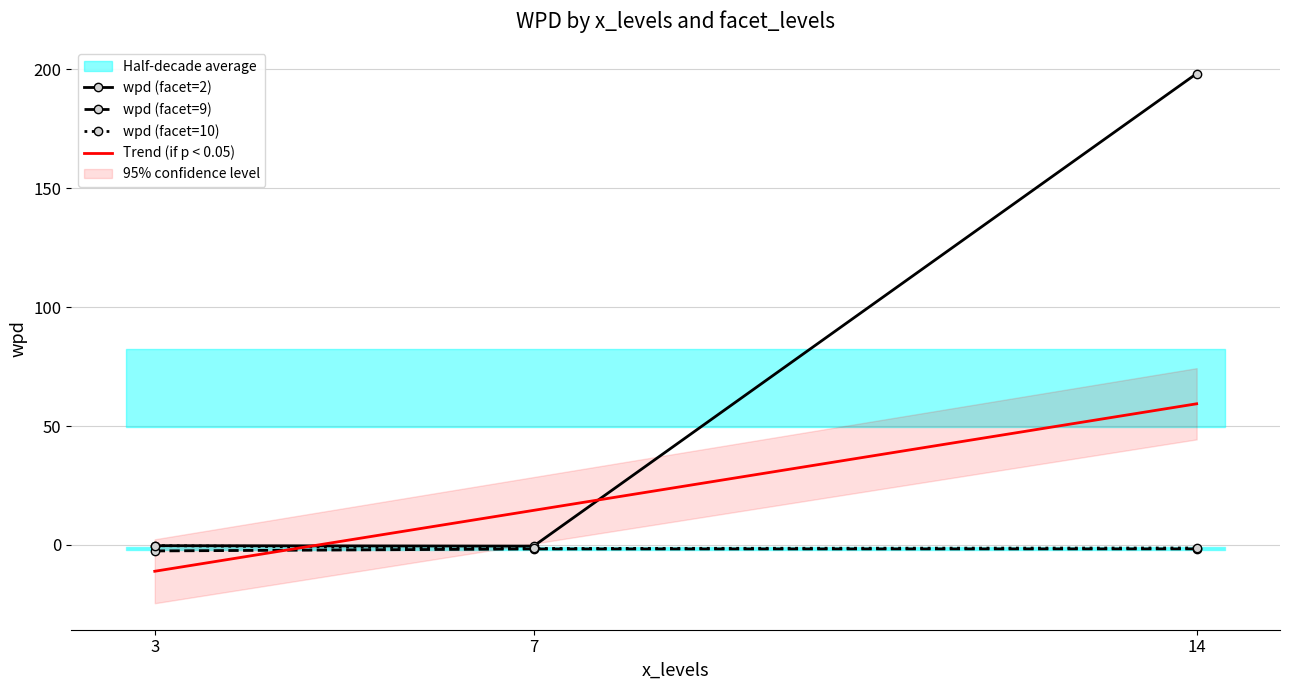

List the labels in order of value, smallest first.

7, 3, 14